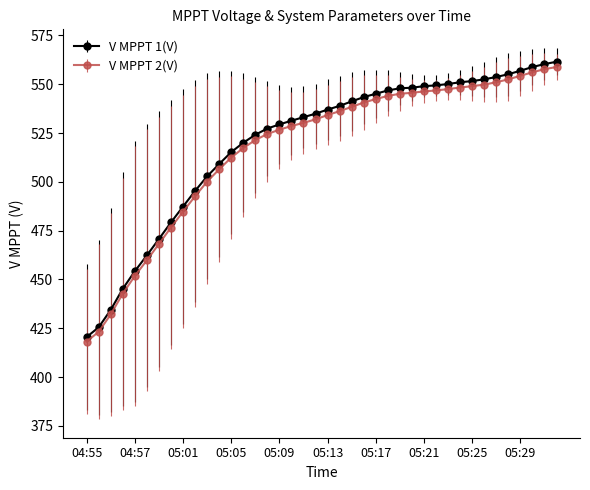

What are all the series names shown in the legend?

V MPPT 1(V), V MPPT 2(V)